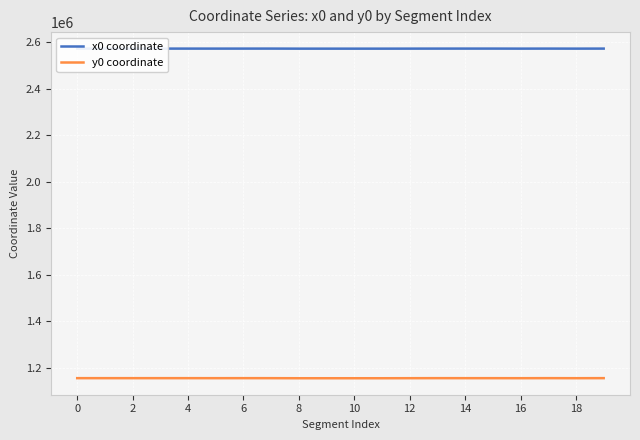

Which series has the widest spread of values?

y0 coordinate